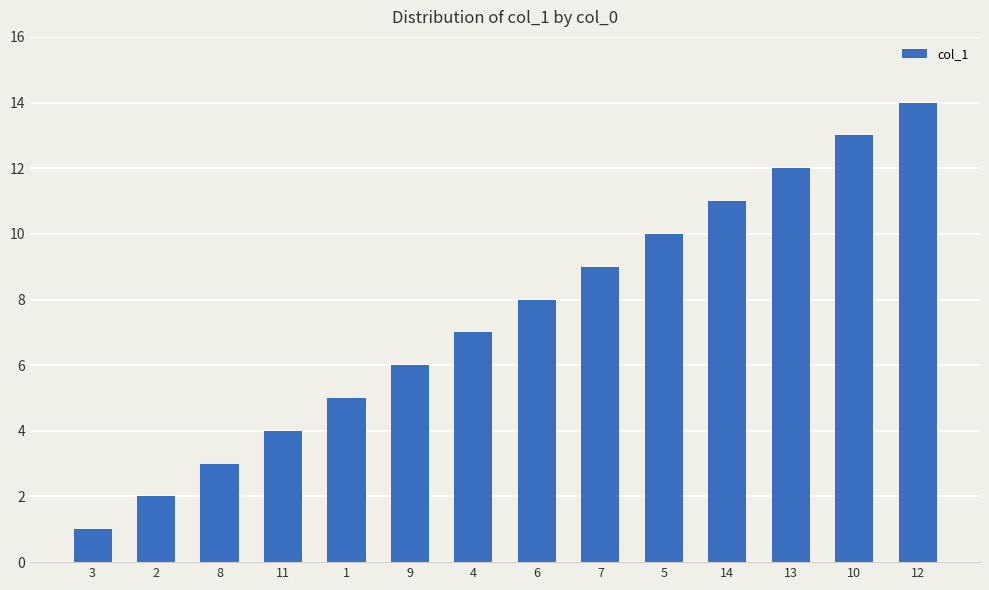

What is the difference between the maximum and minimum values?

13